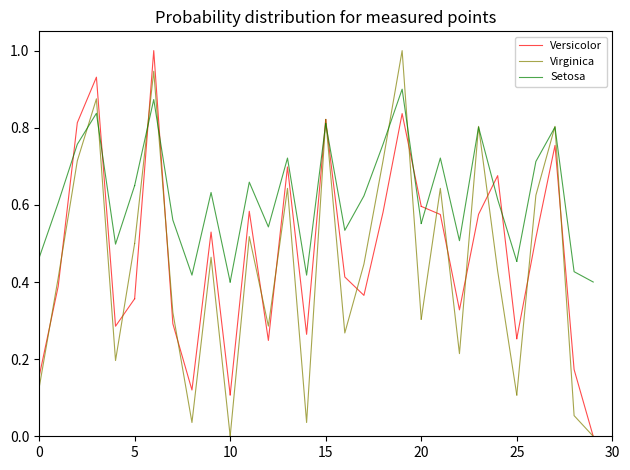

Is it true that Versicolor equals 0.4 at 5?

True